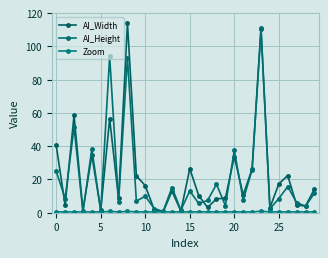

Which label corresponds to the largest value in the chart?

8